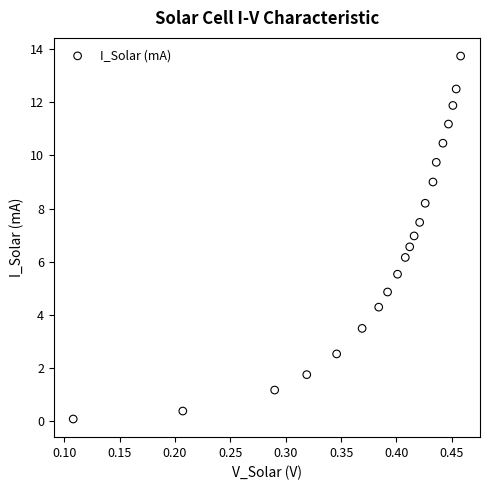

What Y value in the scatter plot is closest to 6?

6.2